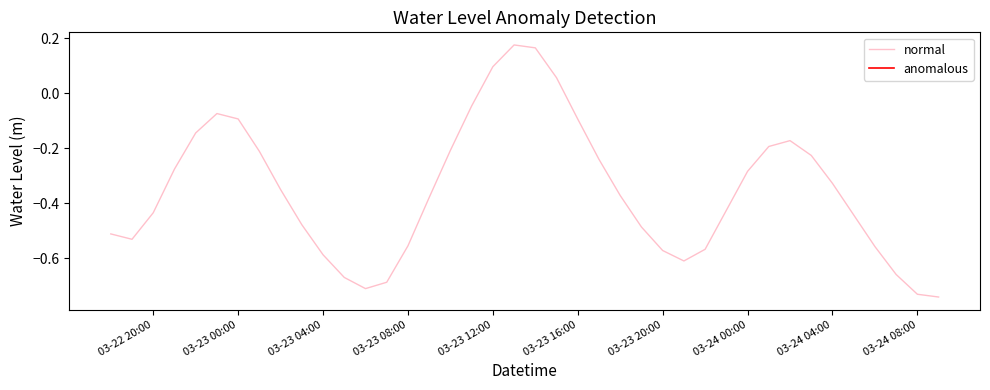

Count the number of data series in this chart.

1